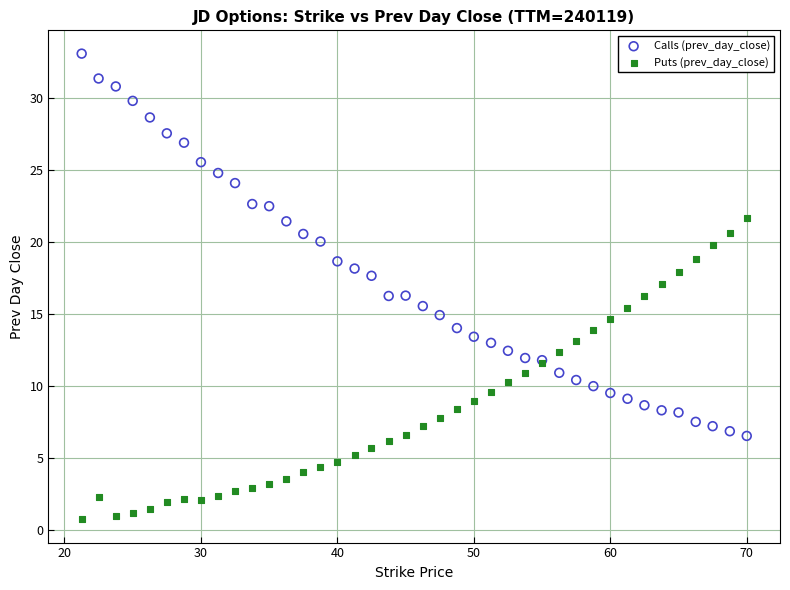

Which series reaches the maximum Y coordinate?

Calls (prev_day_close)